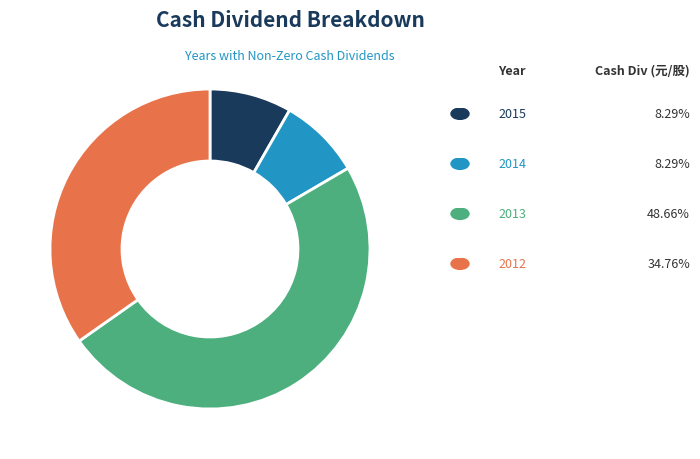

Is there a majority slice in this chart?

No